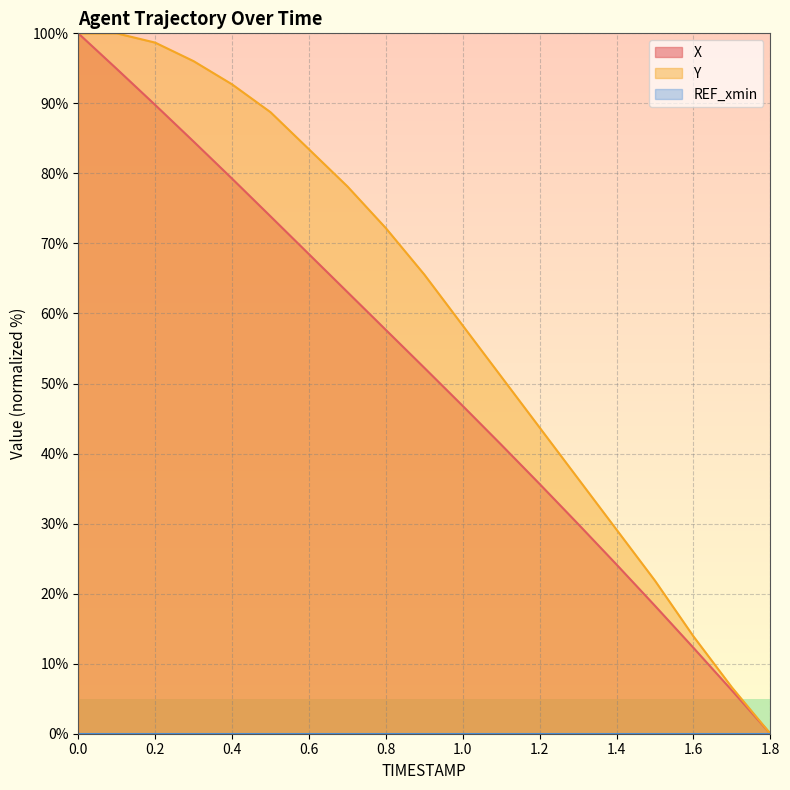

At 0.7, list the series in order from largest to smallest.

Y, X